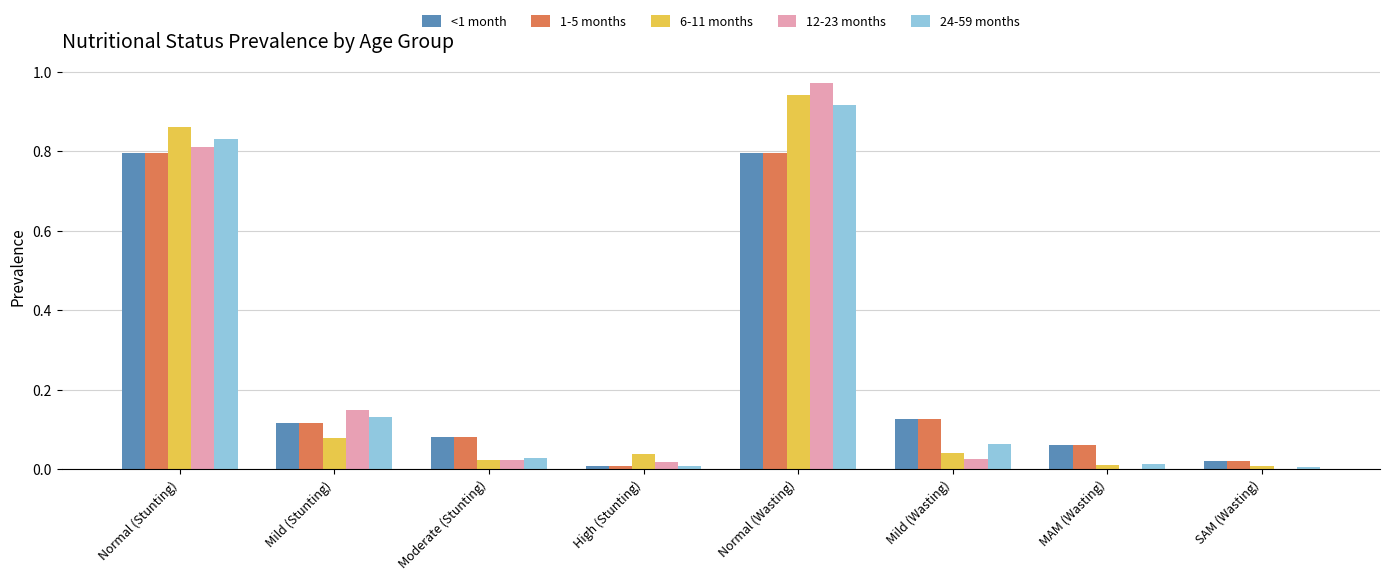

At which label does 12-23 months reach its peak?

Normal (Wasting)